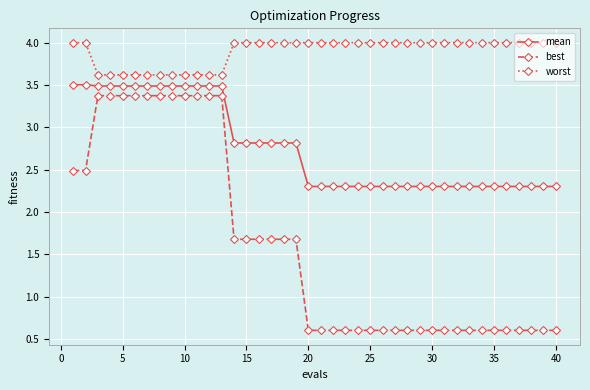

What is the lowest value of the mean series?

2.3